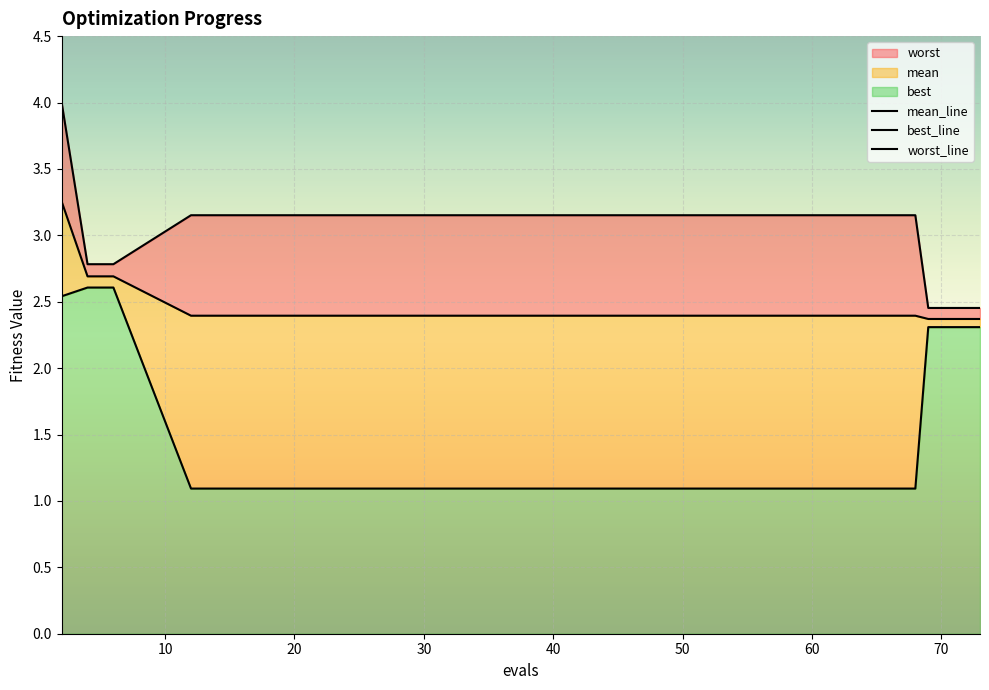

What is the average value of the mean_line series?

2.5